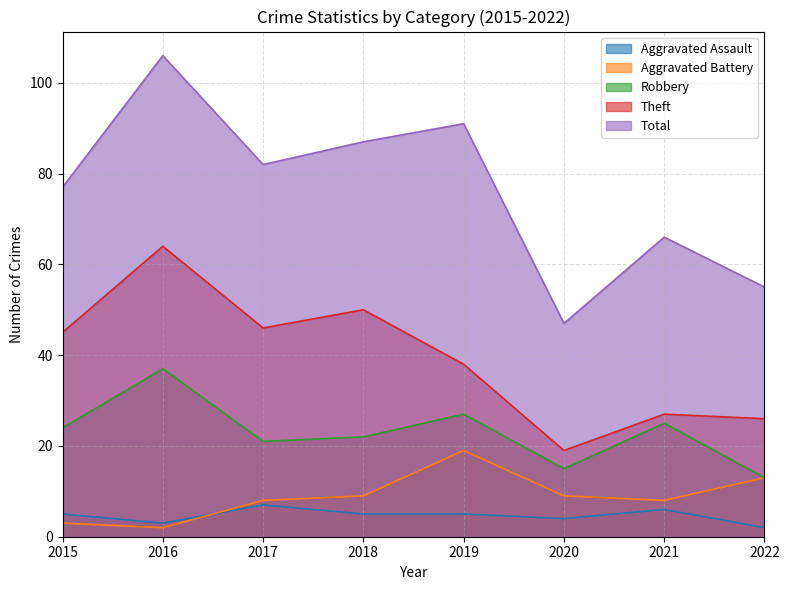

What is the maximum value shown in the chart?

106